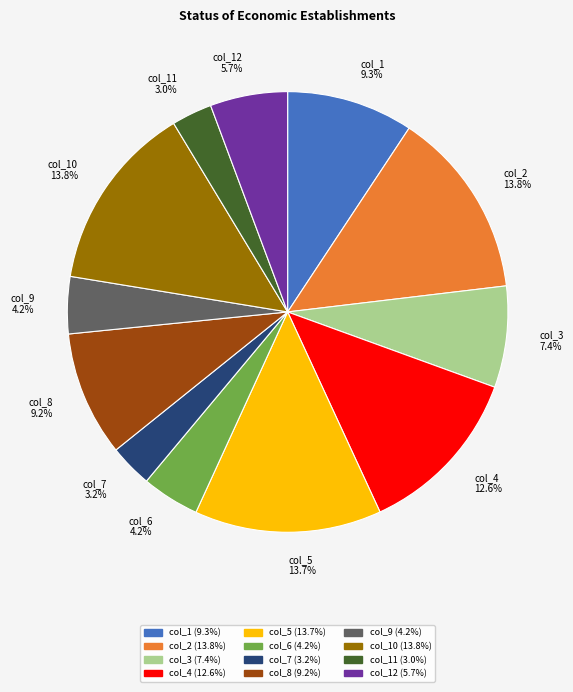

Does col_11 3.0% represent more than half of the total?

No